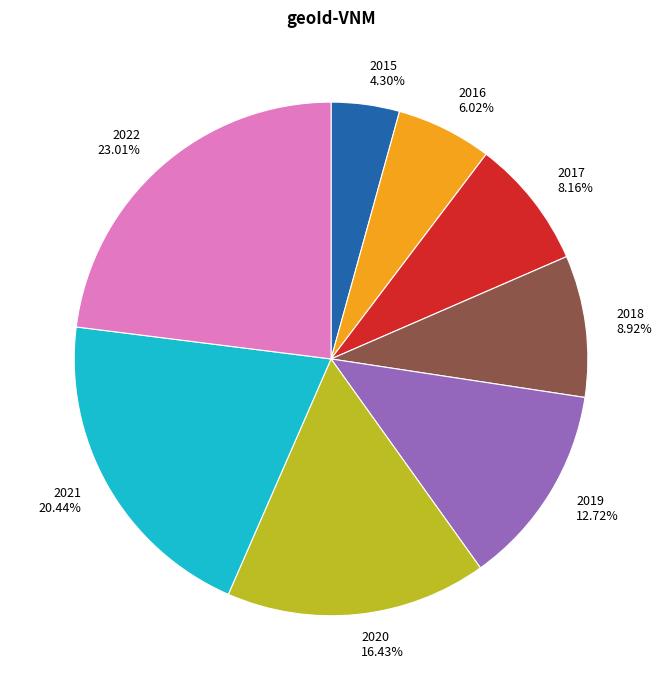

To the nearest percent, what is the difference between the largest and smallest slice percentages?

19%